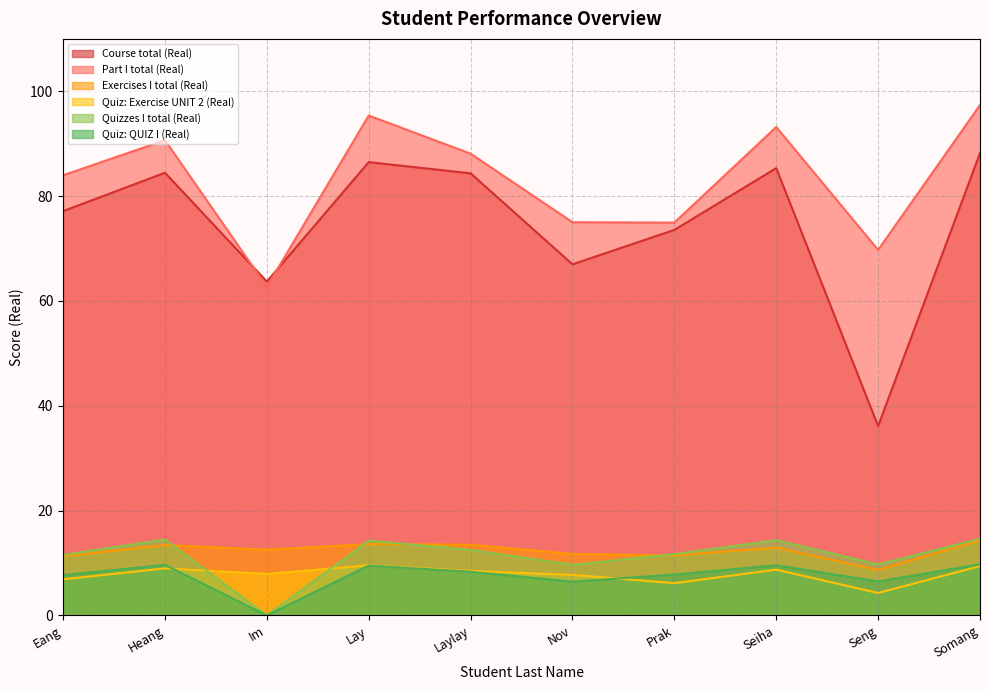

Which category has the highest value across all series?

Somang